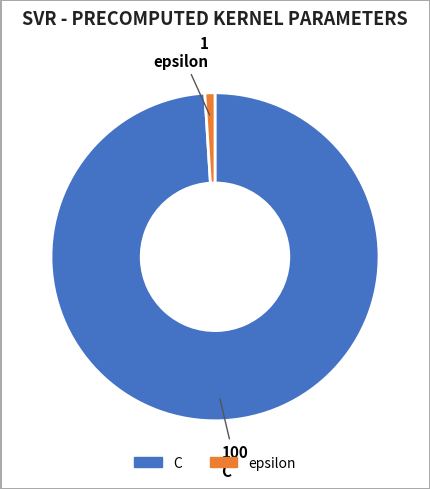

Is C the majority of the pie?

Yes